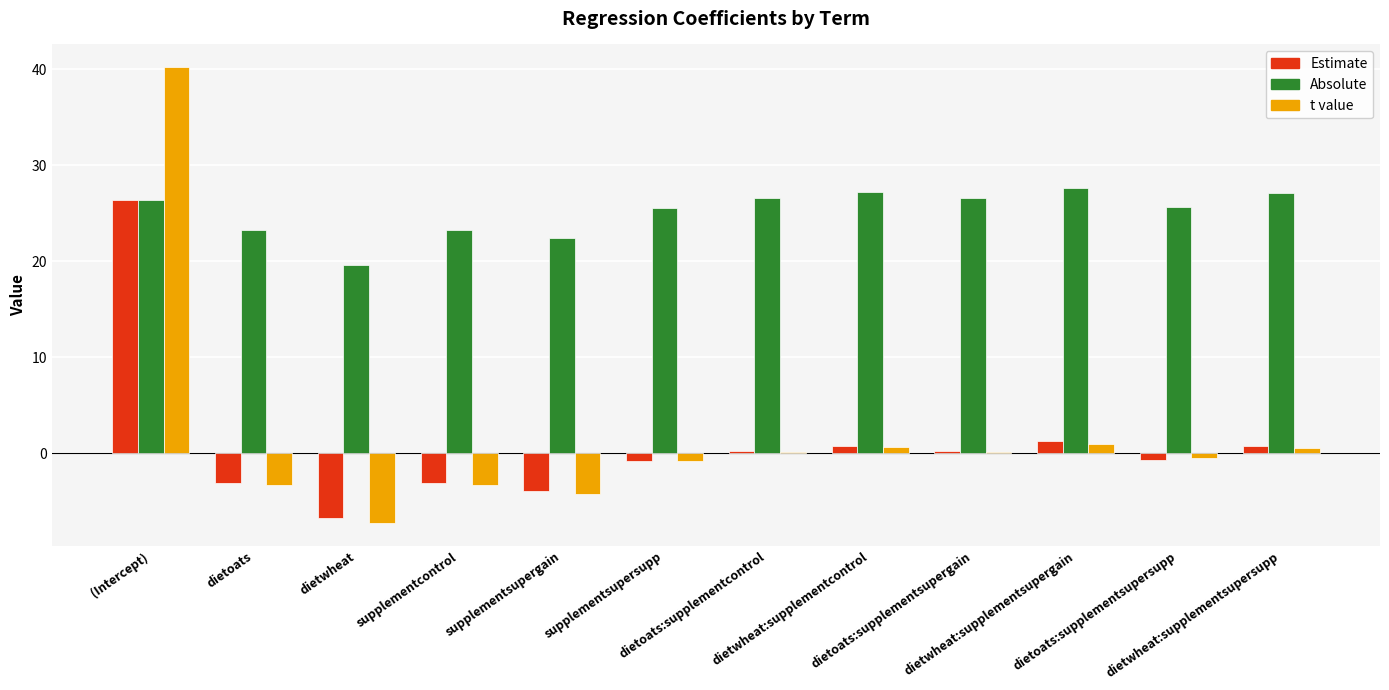

How many groups of bars are there?

12